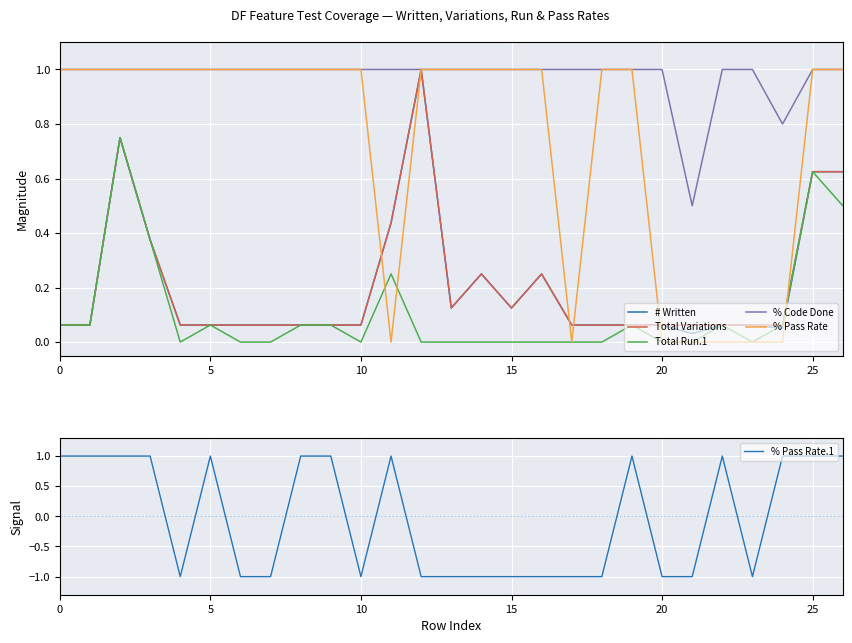

Which series has the largest total across all categories?

% Code Done